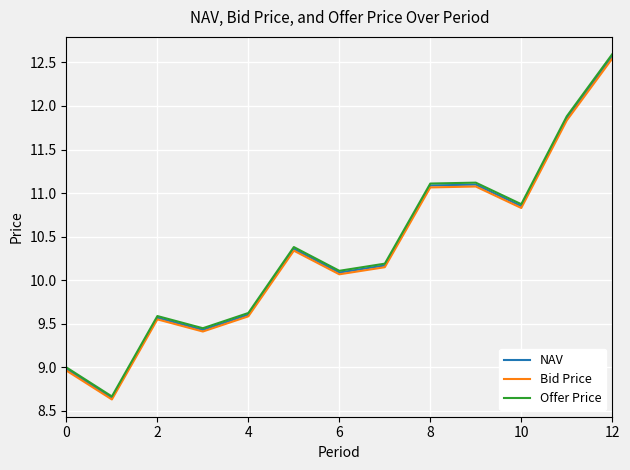

Does the chart have visible grid lines?

Yes